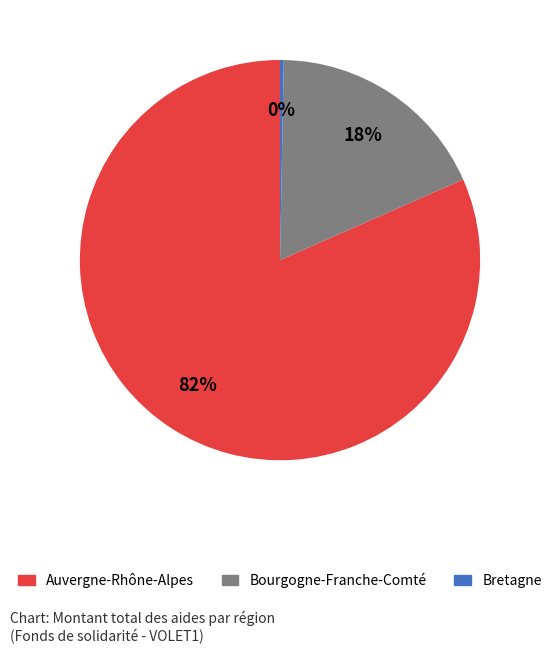

How many slices are in this pie chart?

3